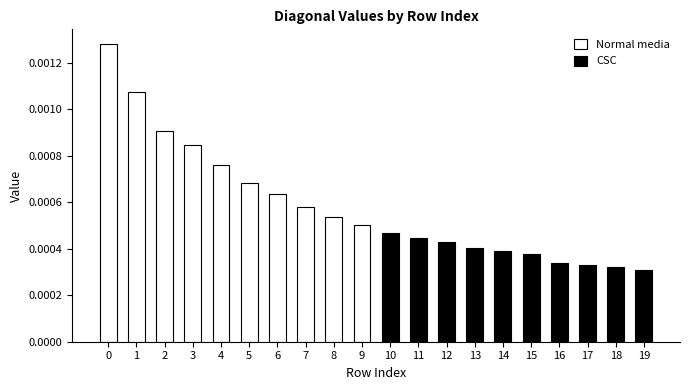

List the series in order of their peak value, lowest first.

CSC, Normal media